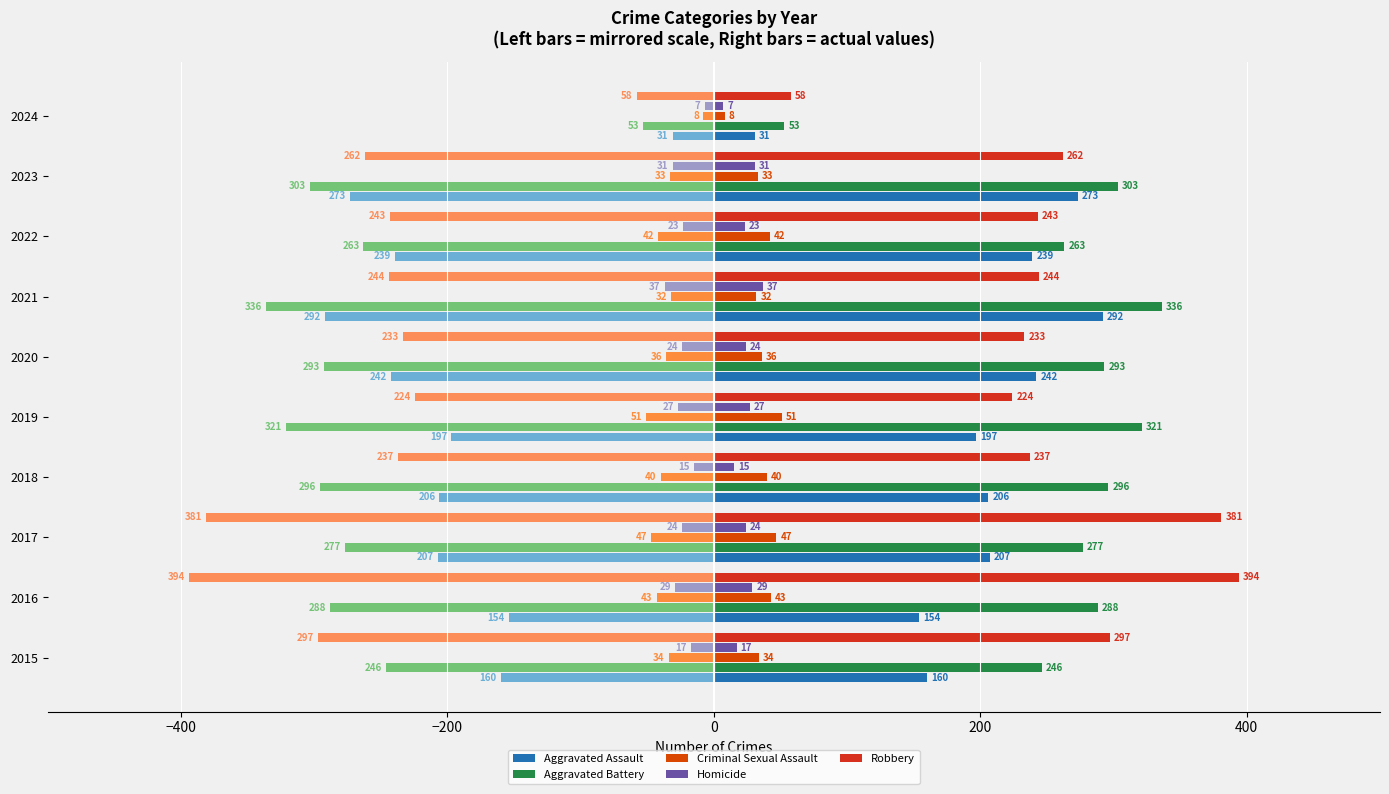

What is the difference between the highest and lowest values at 2015?

594